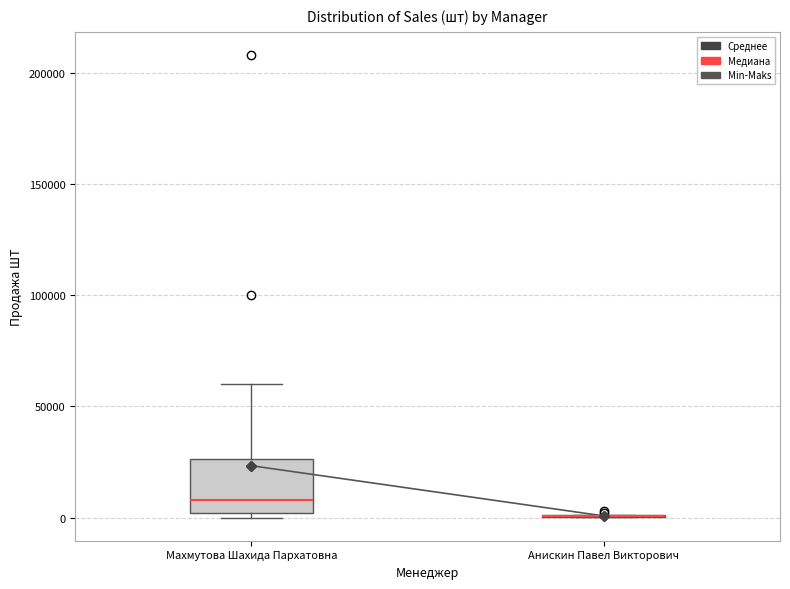

Where does the upper whisker of the box for Махмутова Шахида Пархатовна end on the y-axis? The values are not printed on the chart, so give them approximately, as read against the axis.

60000